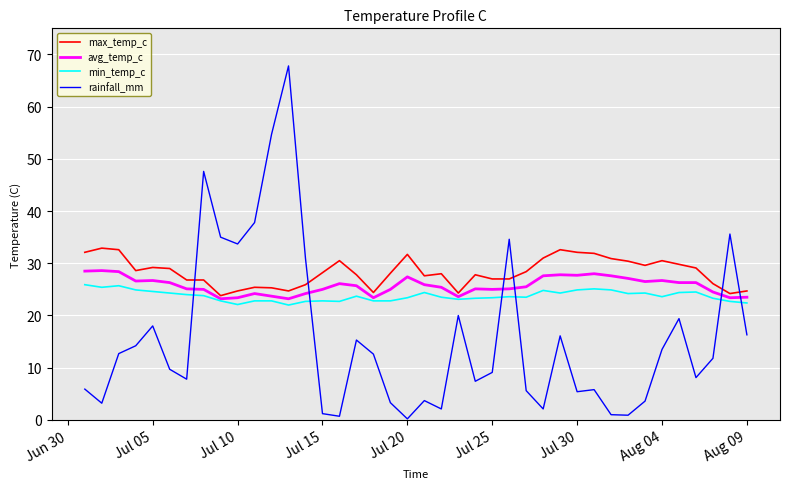

True or false: max_temp_c and avg_temp_c intersect in this chart.

False